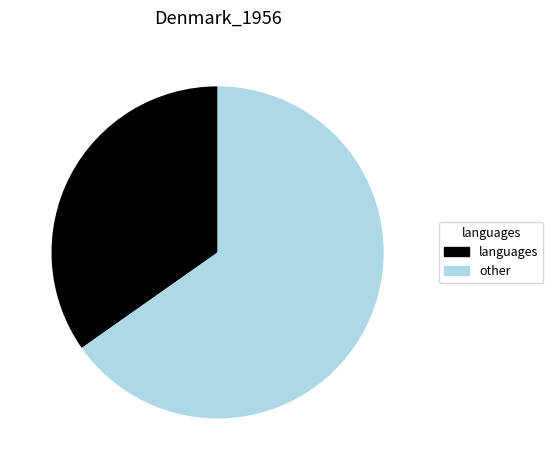

Count the number of slices in the pie.

2